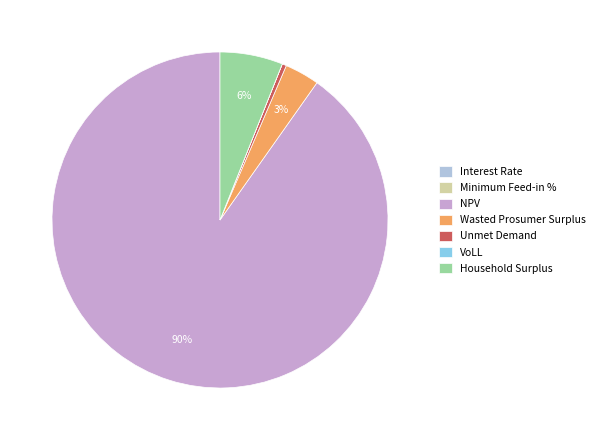

Is it true that Household Surplus is 12% of the pie?

False